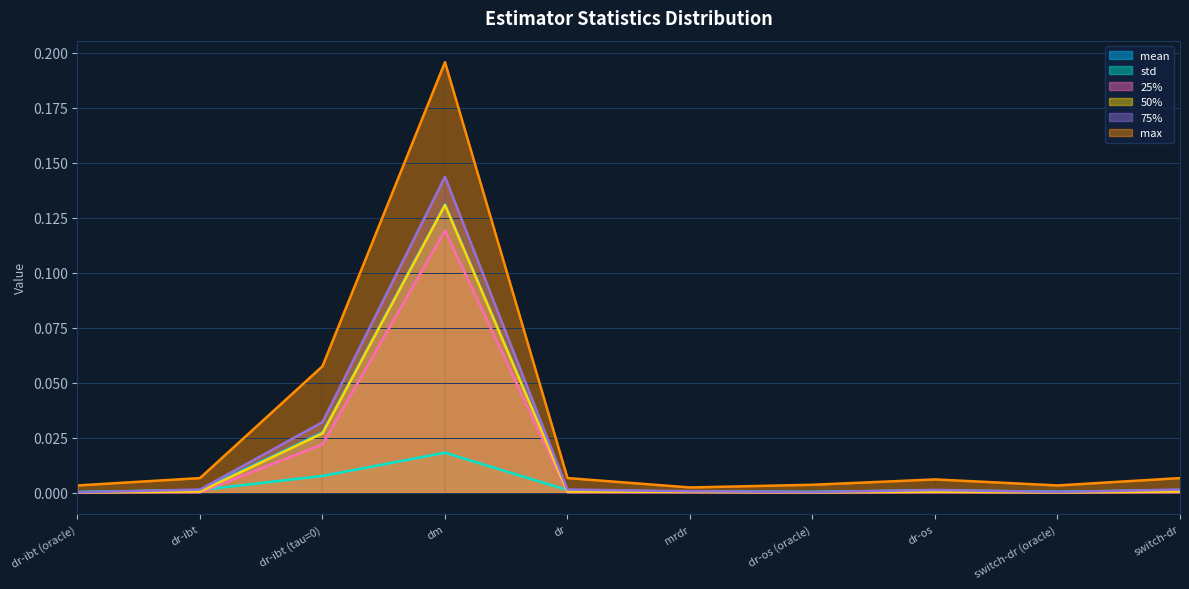

What is the label of the 6th point from the left?

mrdr